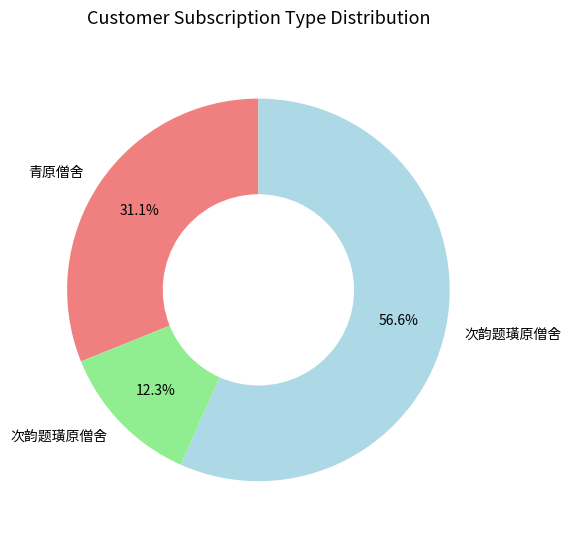

Is there any slice that represents more than half of the pie?

Yes